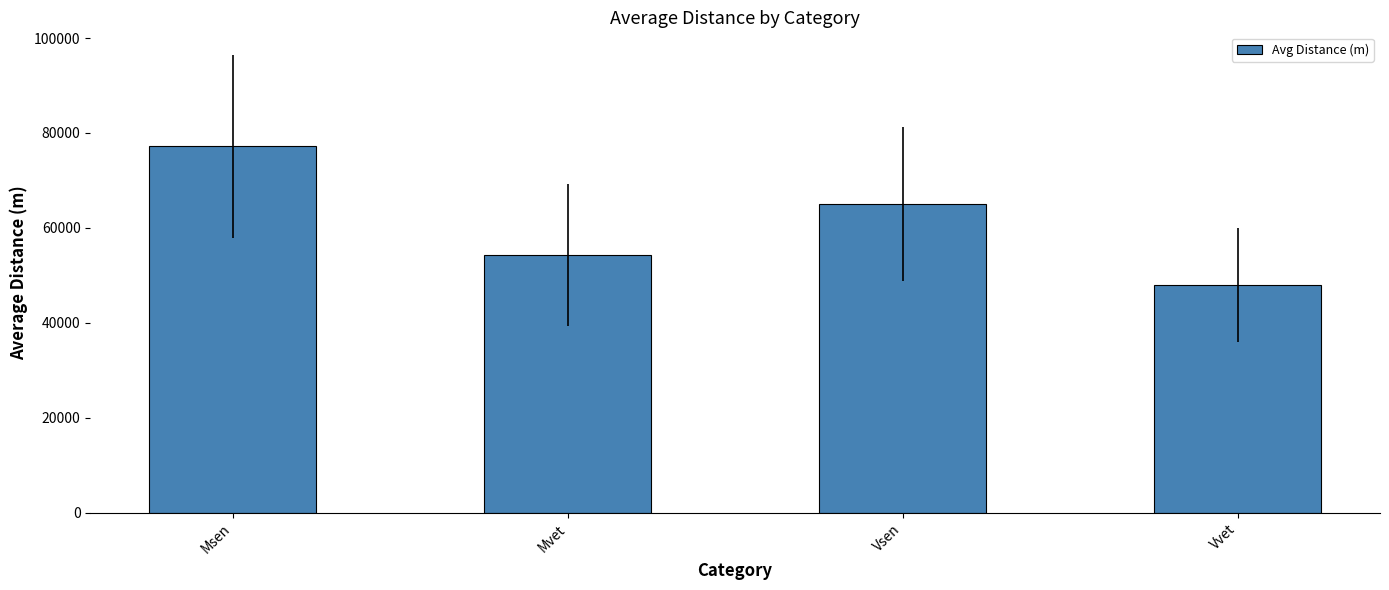

What is the value of the 3rd bar from the left?

64990